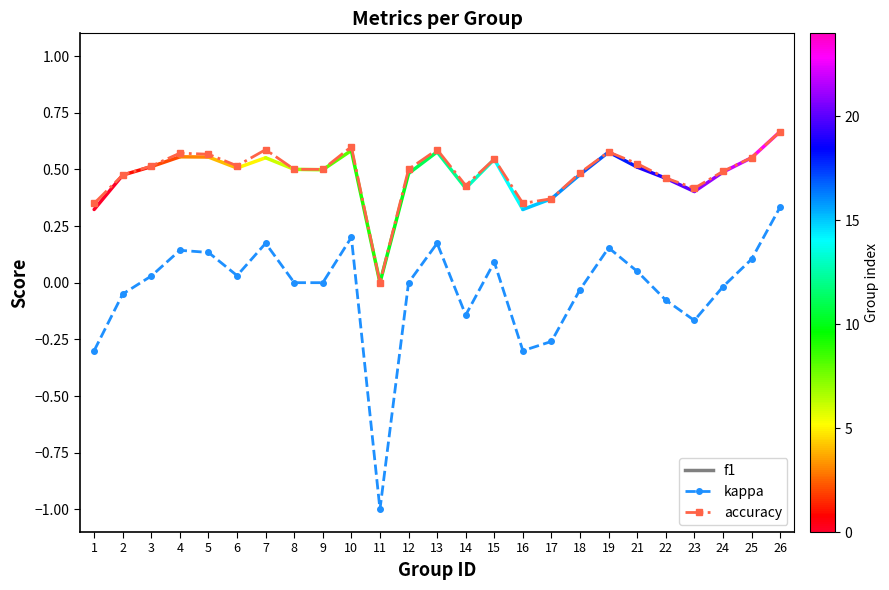

Which series has the largest range (max minus min)?

kappa